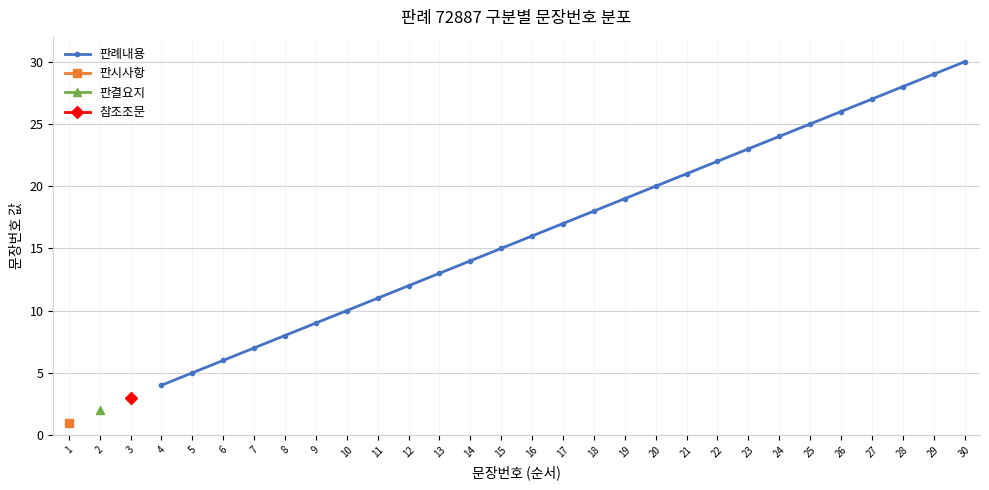

The 판례내용 series shows 12 at 29. True or false?

False